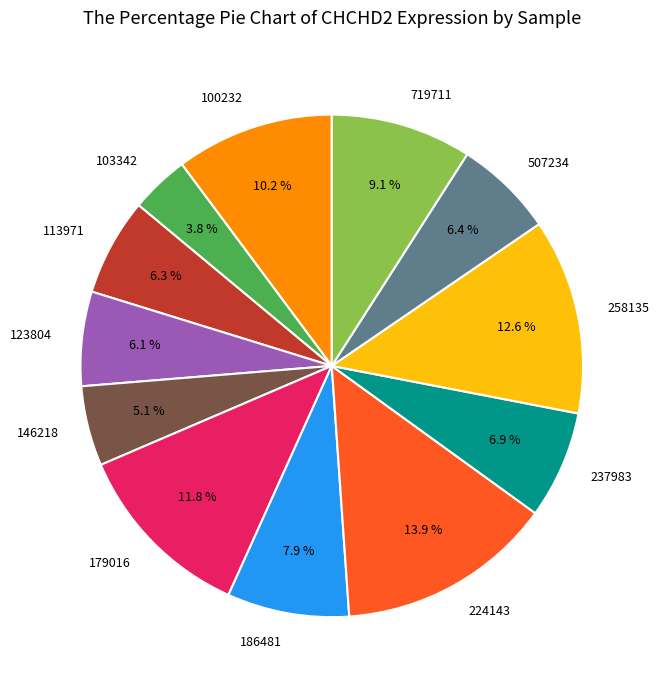

Which category has the smallest portion of the pie?

103342